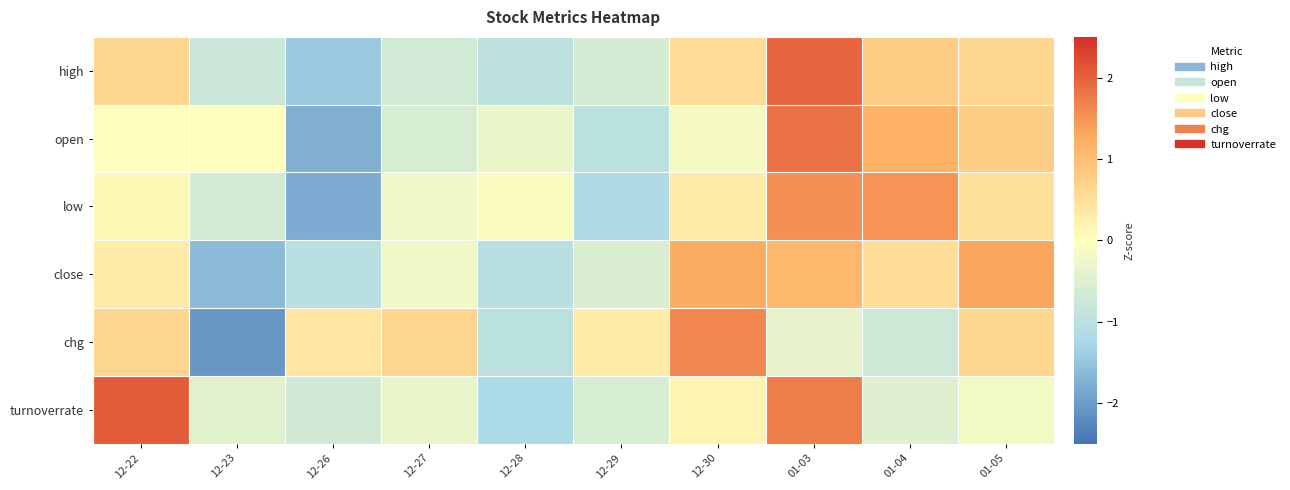

Rank the series by their maximum value, from highest to lowest.

turnoverrate, high, open, chg, low, close